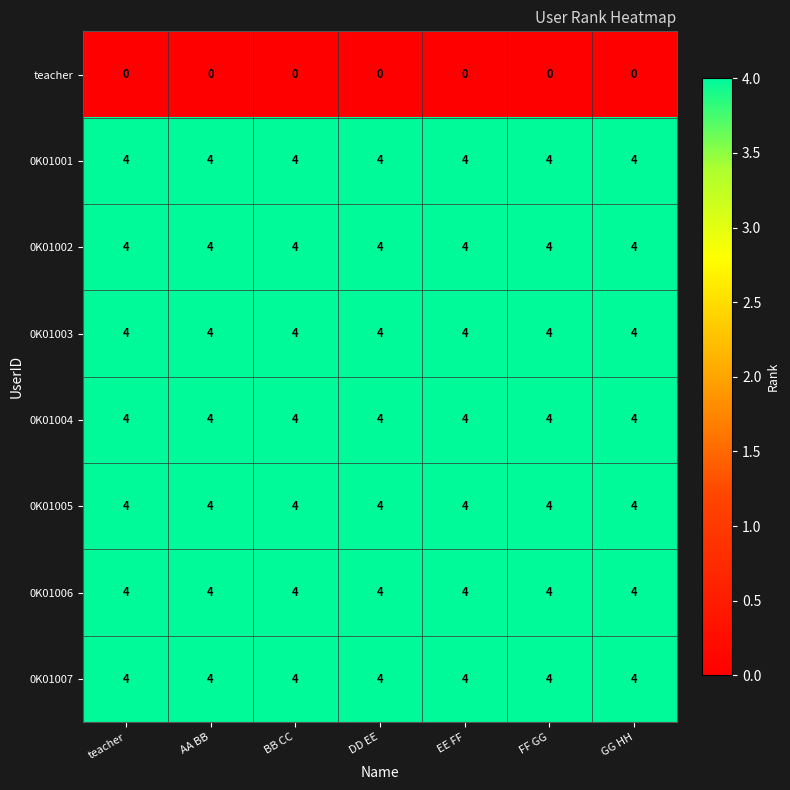

The 0K01007 series shows 4 at EE FF. True or false?

True